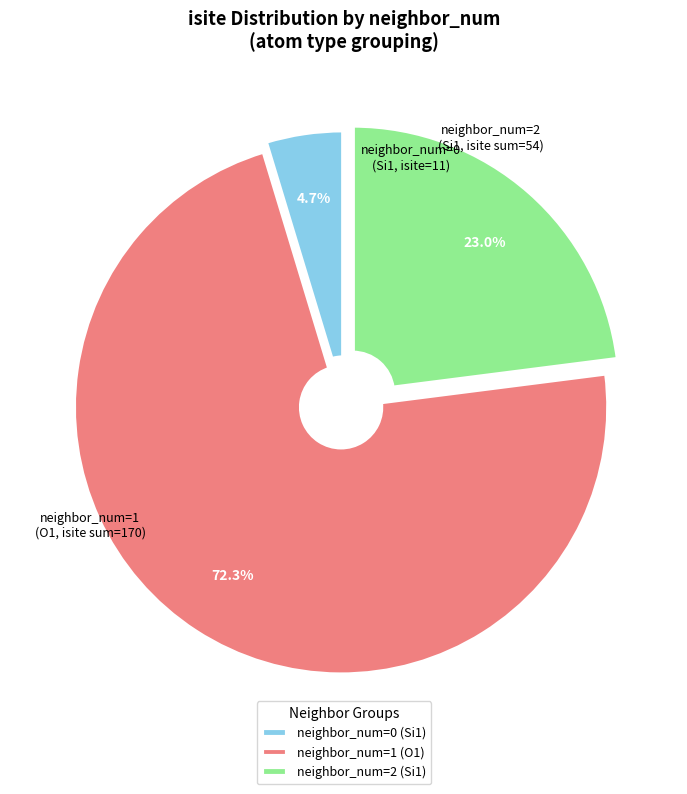

Combined, what portion of the pie is neighbor_num=0 (Si1) and neighbor_num=1 (O1)?

77.0%